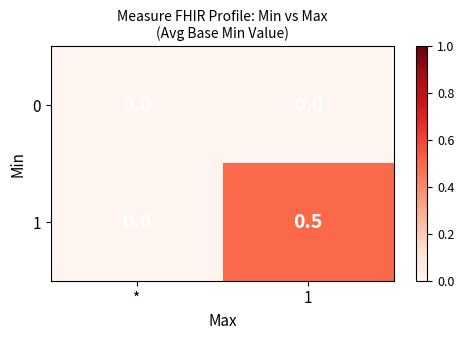

Rank the series by their maximum value, from highest to lowest.

1, 0